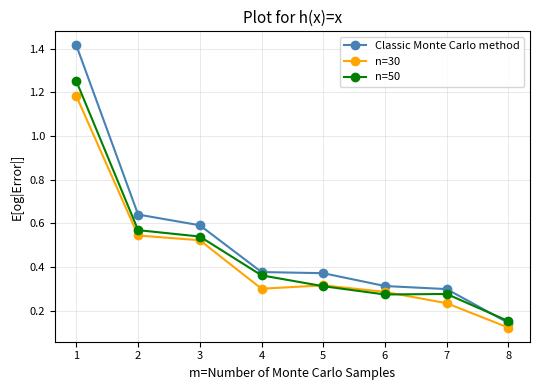

Which series ends up on top after the final intersection of n=50 and Classic Monte Carlo method?

n=50